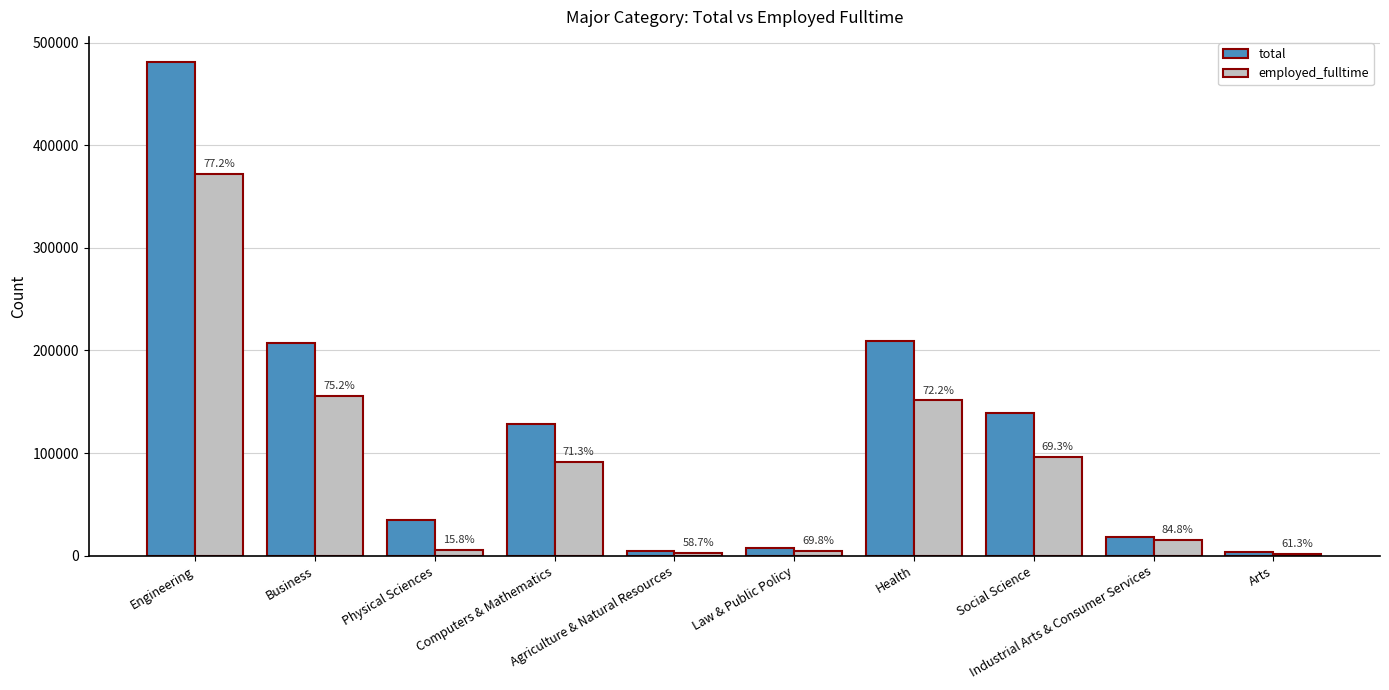

Is the value of total at Business greater than the value of employed_fulltime at Agriculture & Natural Resources?

Yes